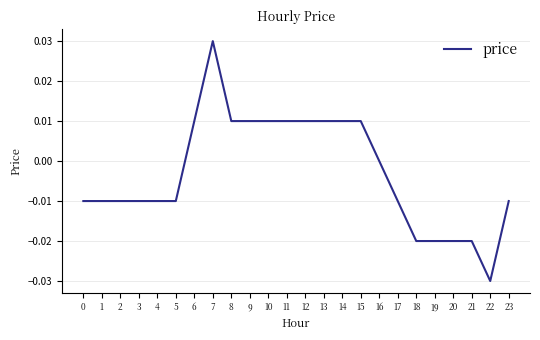

Between 19 and 16, which is larger?

16